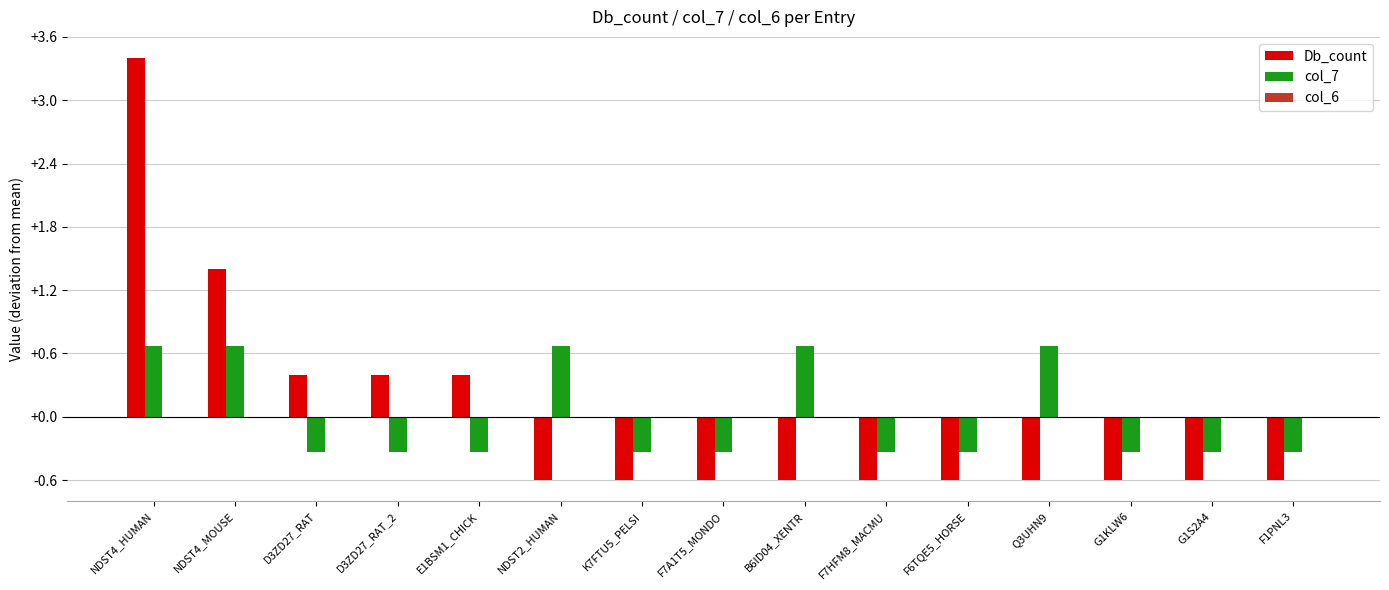

Rank the series at D3ZD27_RAT_2 from highest to lowest value.

Db_count, col_7